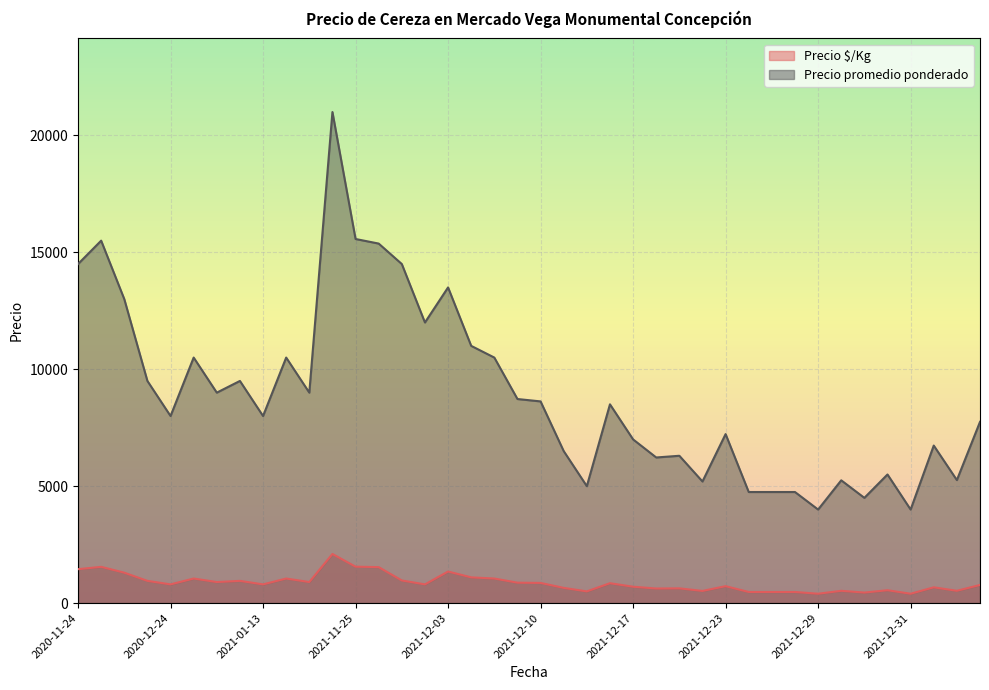

What are all the series names shown in the legend?

Precio $/Kg, Precio promedio ponderado